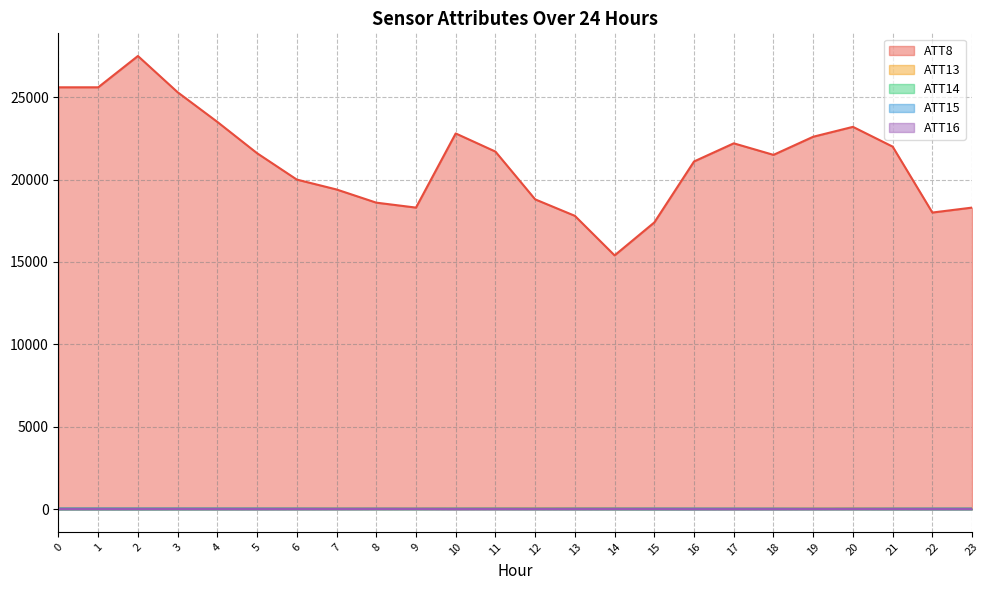

Is the value of ATT14 at 6 greater than the value of ATT8 at 0?

No